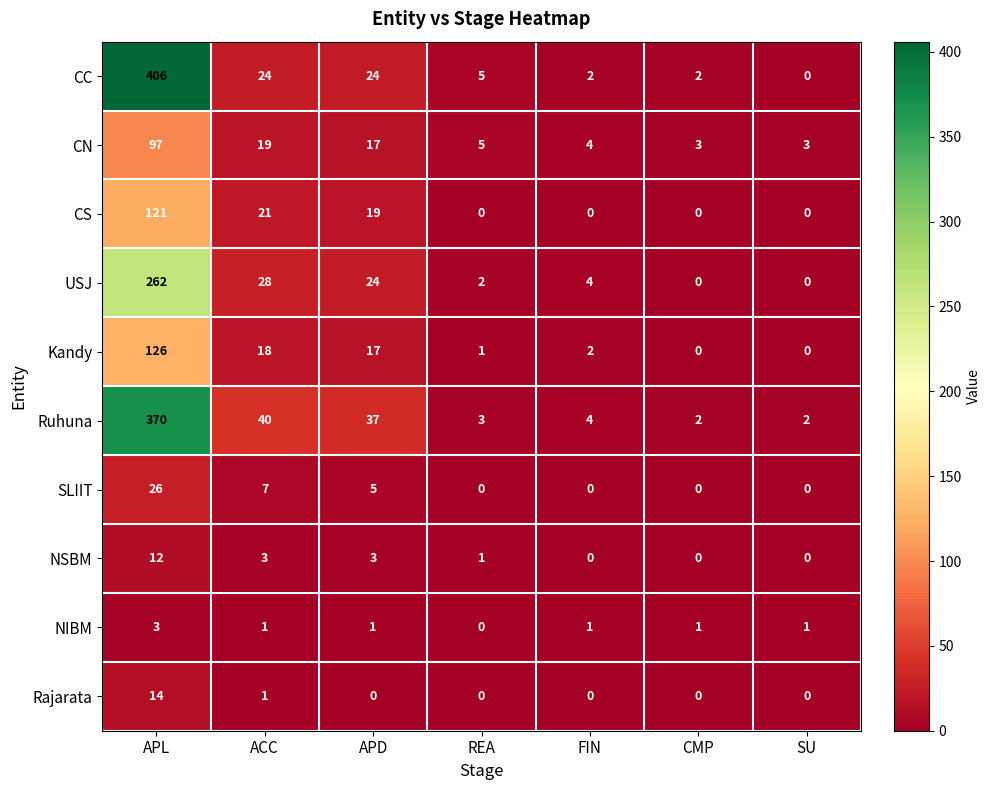

What is the difference between the CC values at CMP and APD?

22